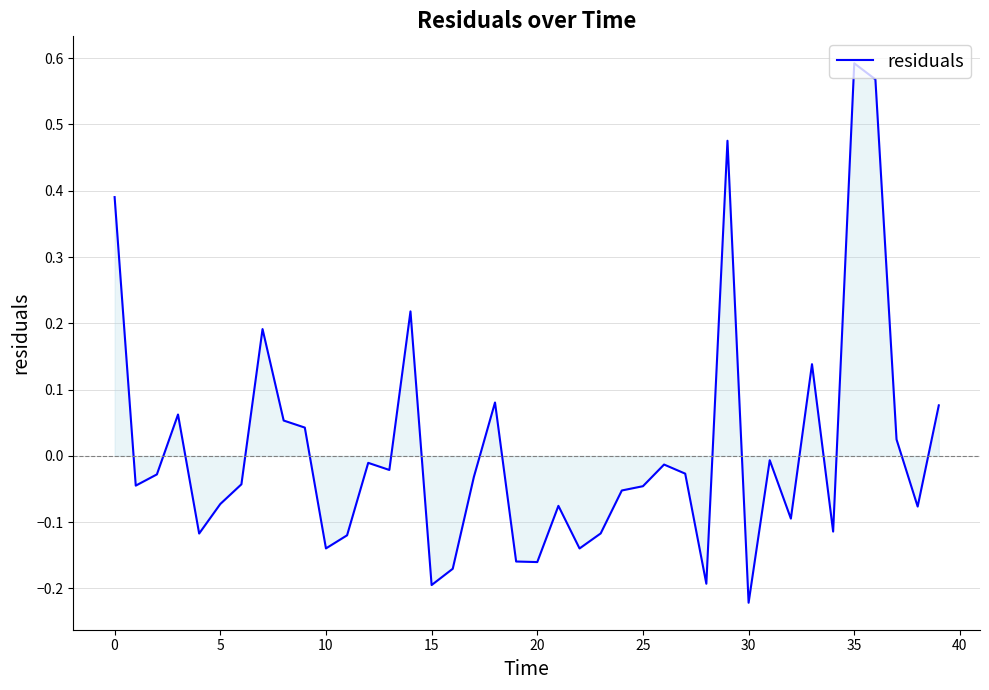

What is the difference between the maximum and minimum values?

0.8